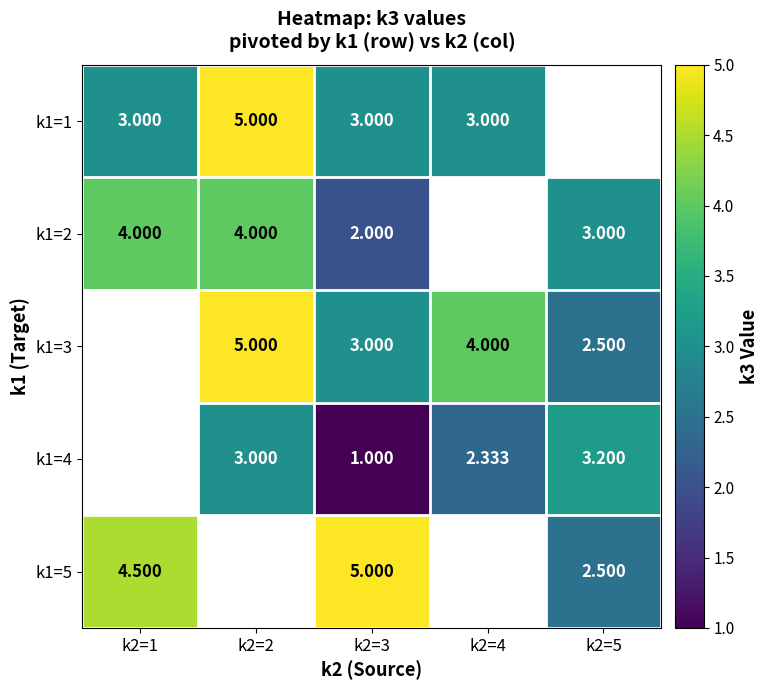

What is the minimum value for k1=5?

2.5